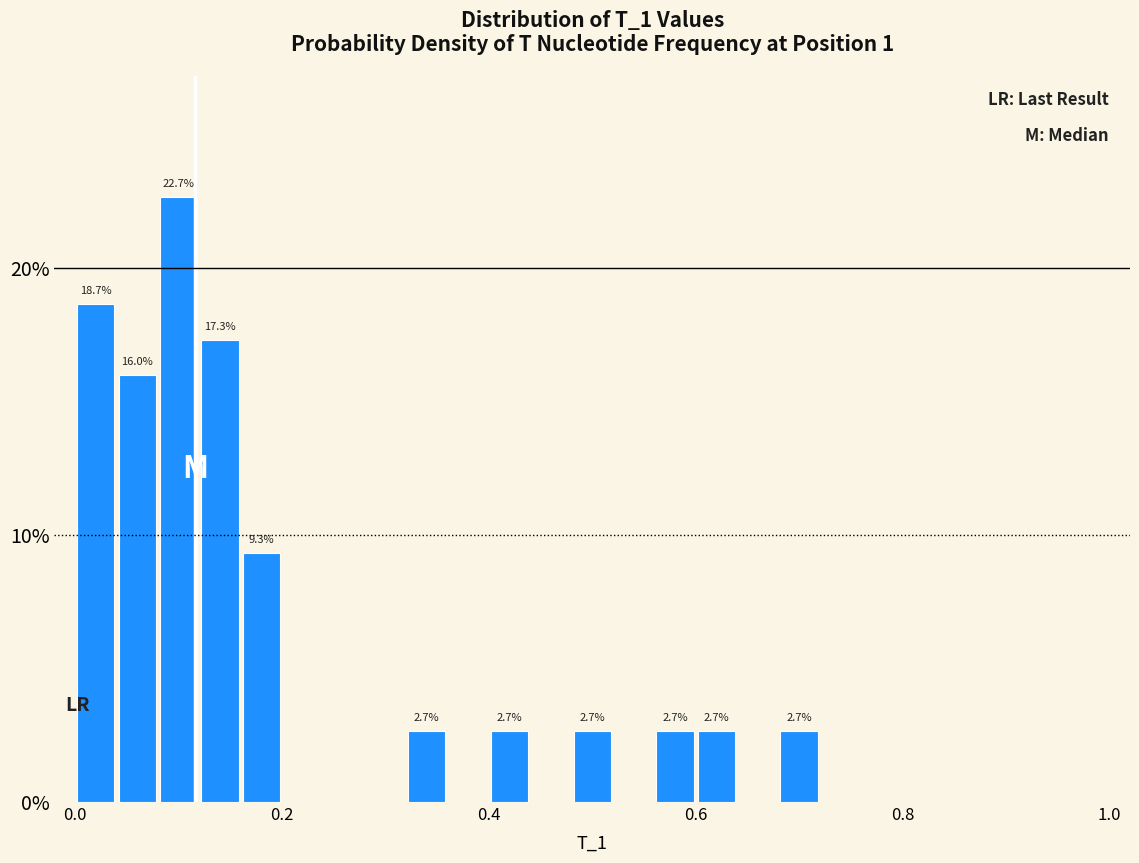

Around what value on the x-axis is the tallest bar? Give the approximate position of its centre, as read against the axis.

0.10